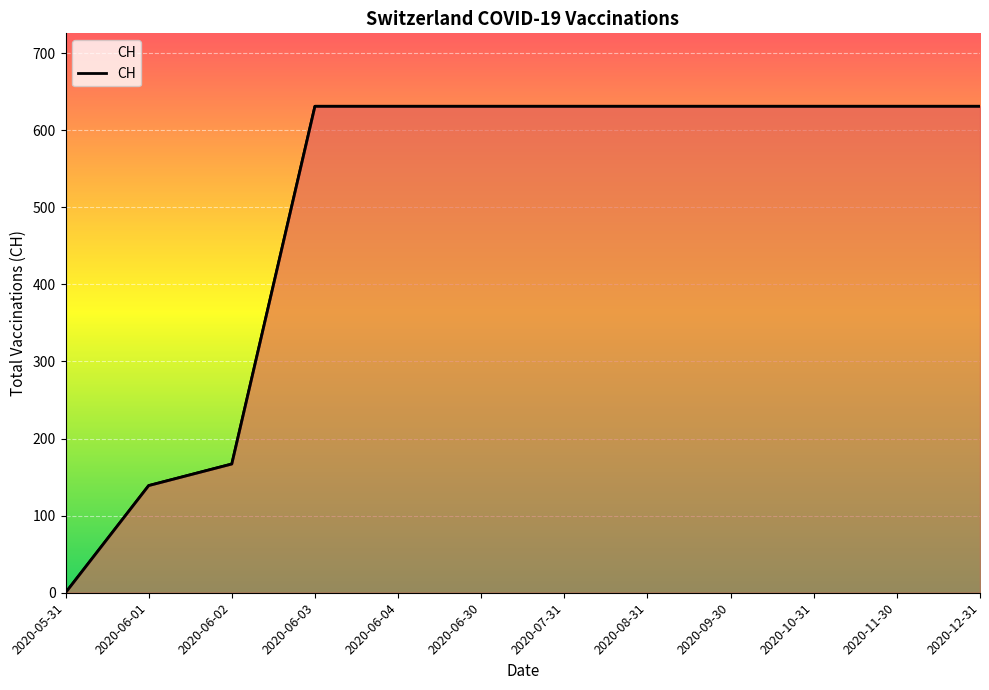

Which label corresponds to the smallest value in the chart?

2020-05-31